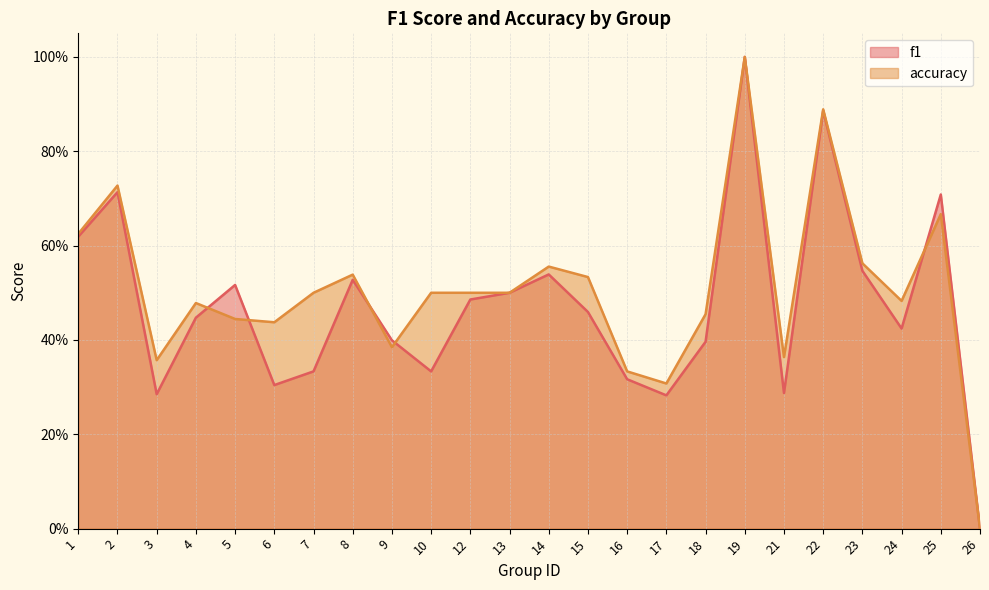

Is it true that f1 equals 0.1 at 15?

False